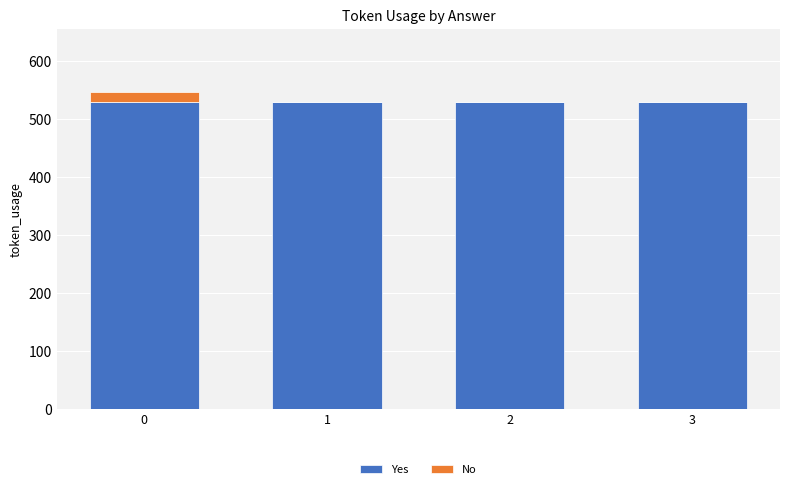

Reading right to left, list the values for the Yes series.

3=529	2=529	1=529	0=529